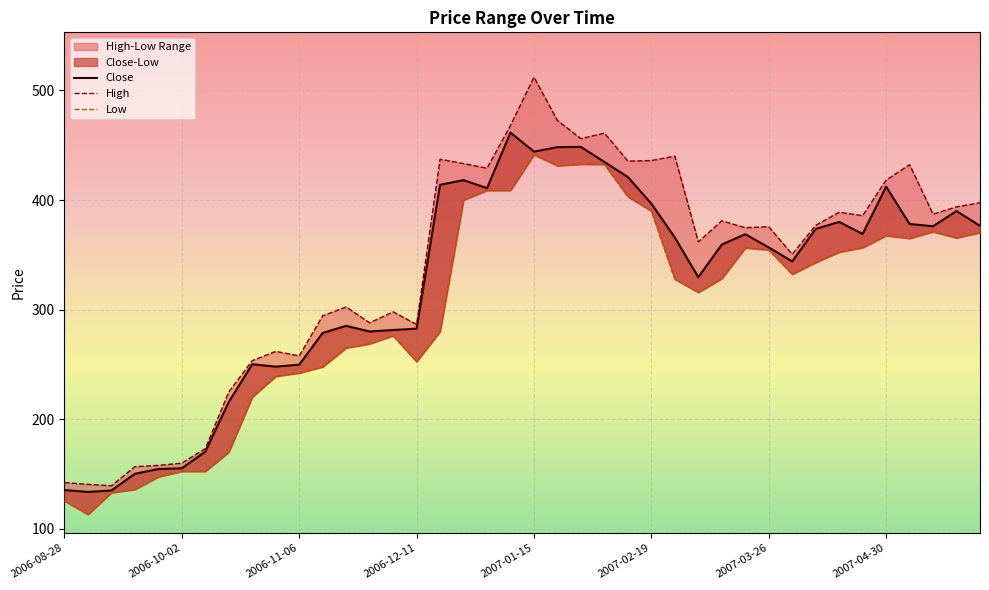

What is the value of the High point at the 1st from the left?

142.2